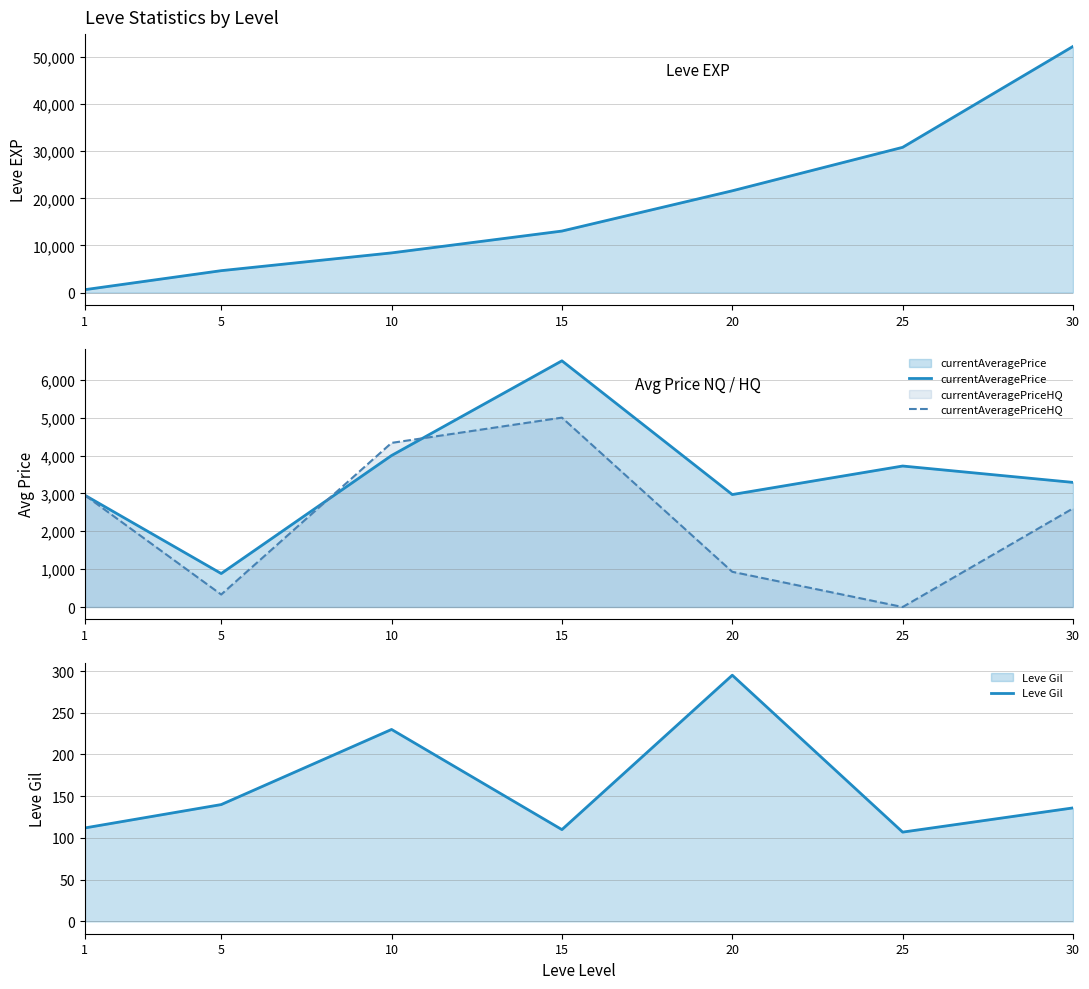

How many data points in currentAveragePrice are less than 3290?

3